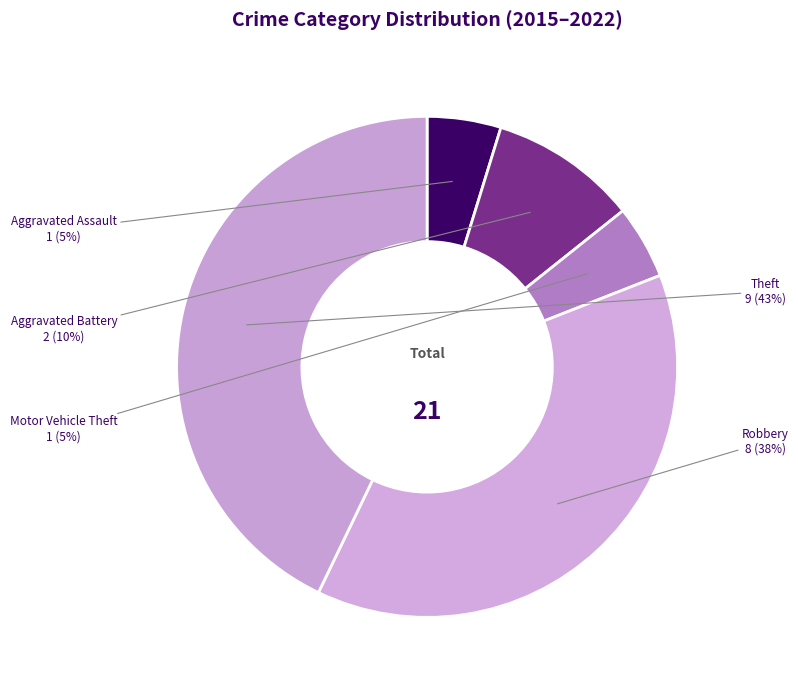

To the nearest percent, what is the difference between the Aggravated Assault and Aggravated Battery slice percentages?

5%